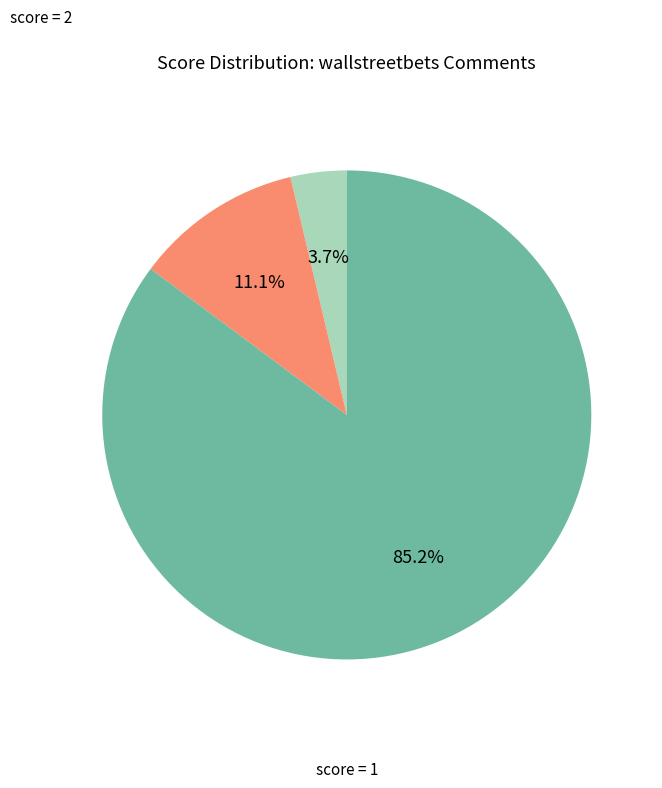

Does any single category account for the majority?

Yes